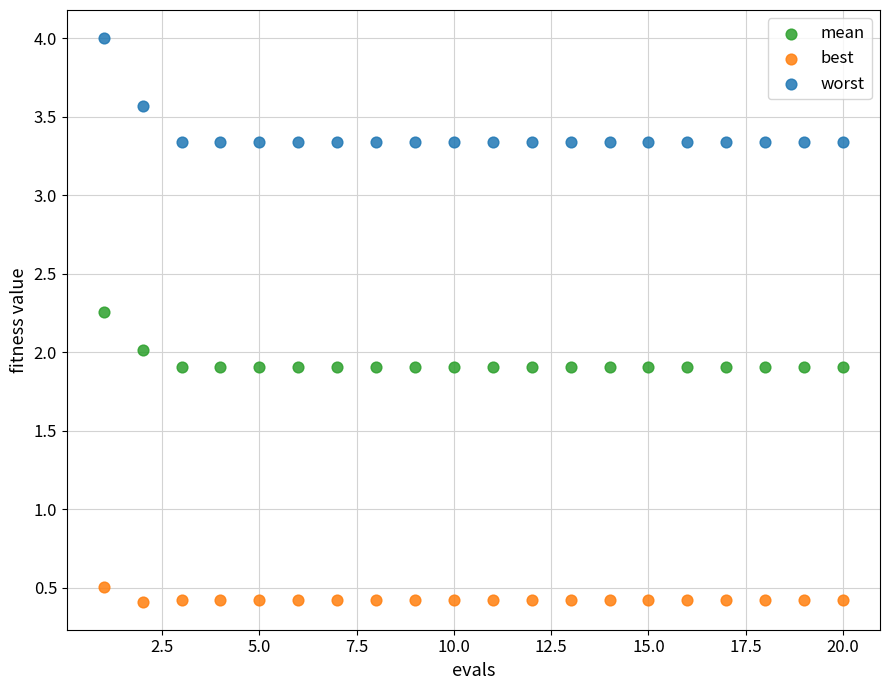

Which series reaches the maximum Y coordinate?

worst